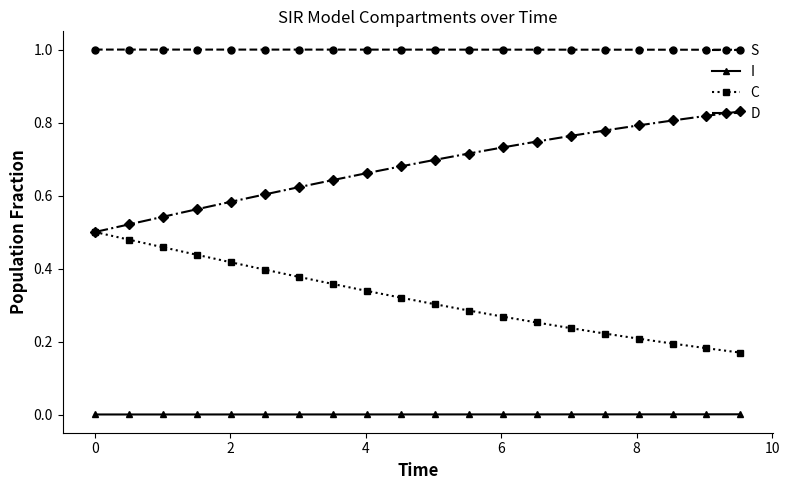

True or false: C and S intersect in this chart.

False